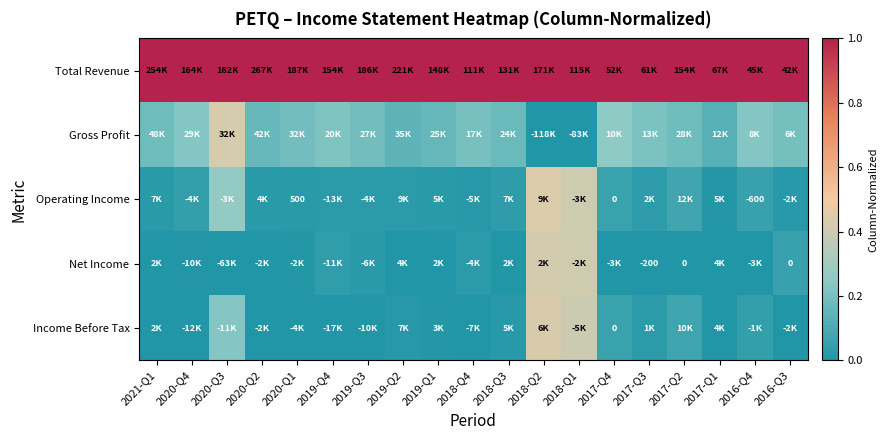

Is the value of Net Income at 2017-Q3 greater than the value of Operating Income at 2017-Q4?

No